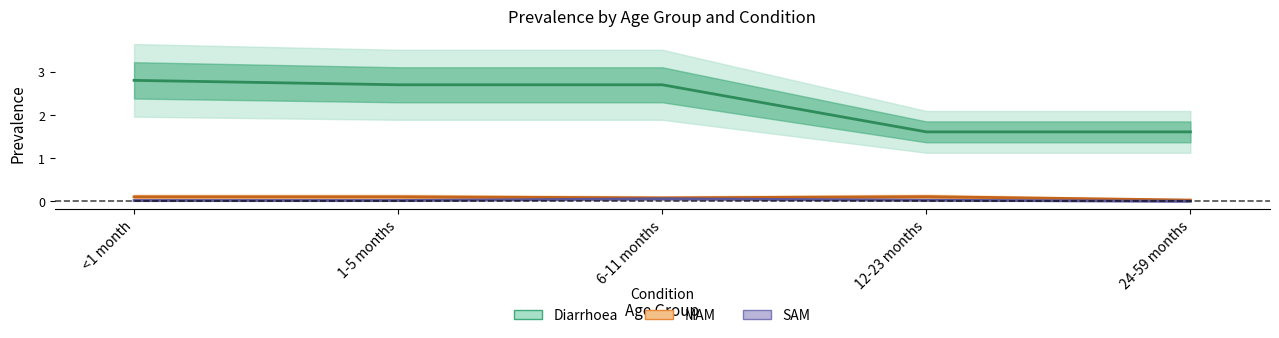

How many interior local peaks does the MAM series have?

1